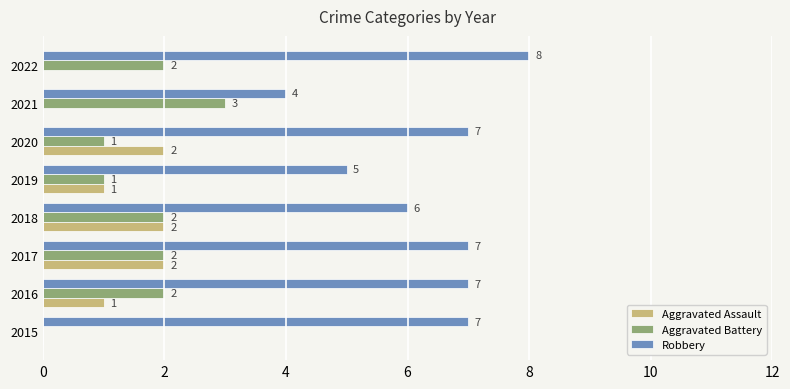

What is the maximum value shown in the chart?

8